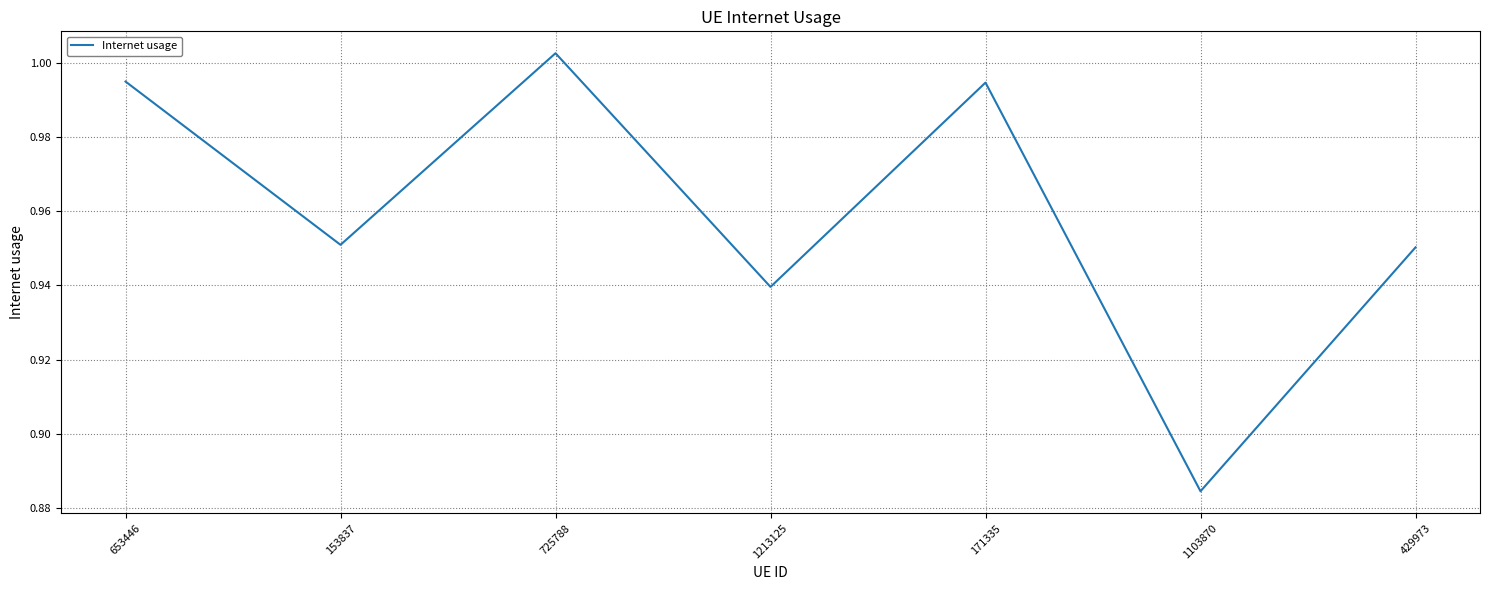

The value at 153837 is 0.2. True or false?

False